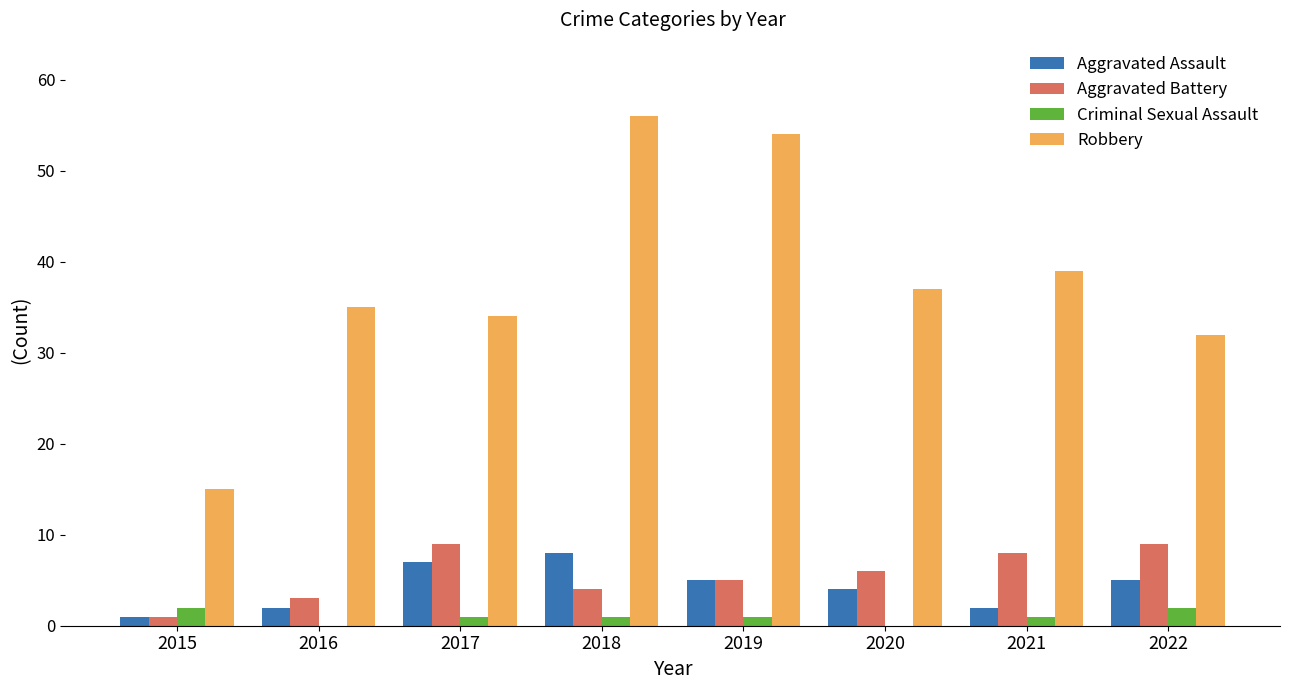

Between 2016 and 2017, which series saw the biggest shift?

Aggravated Battery